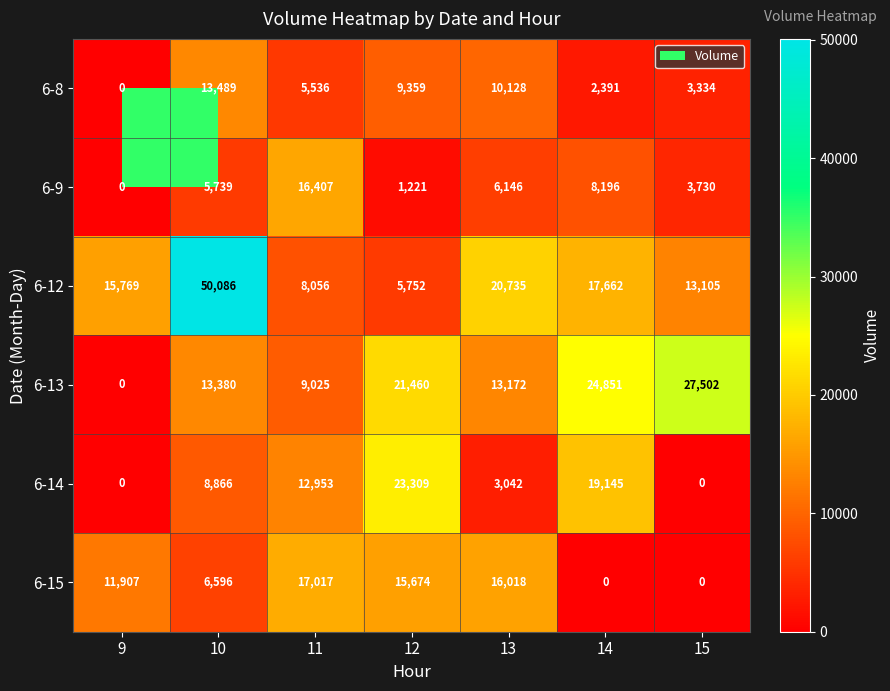

The value of 6-14 at 15 is 0. True or false?

True